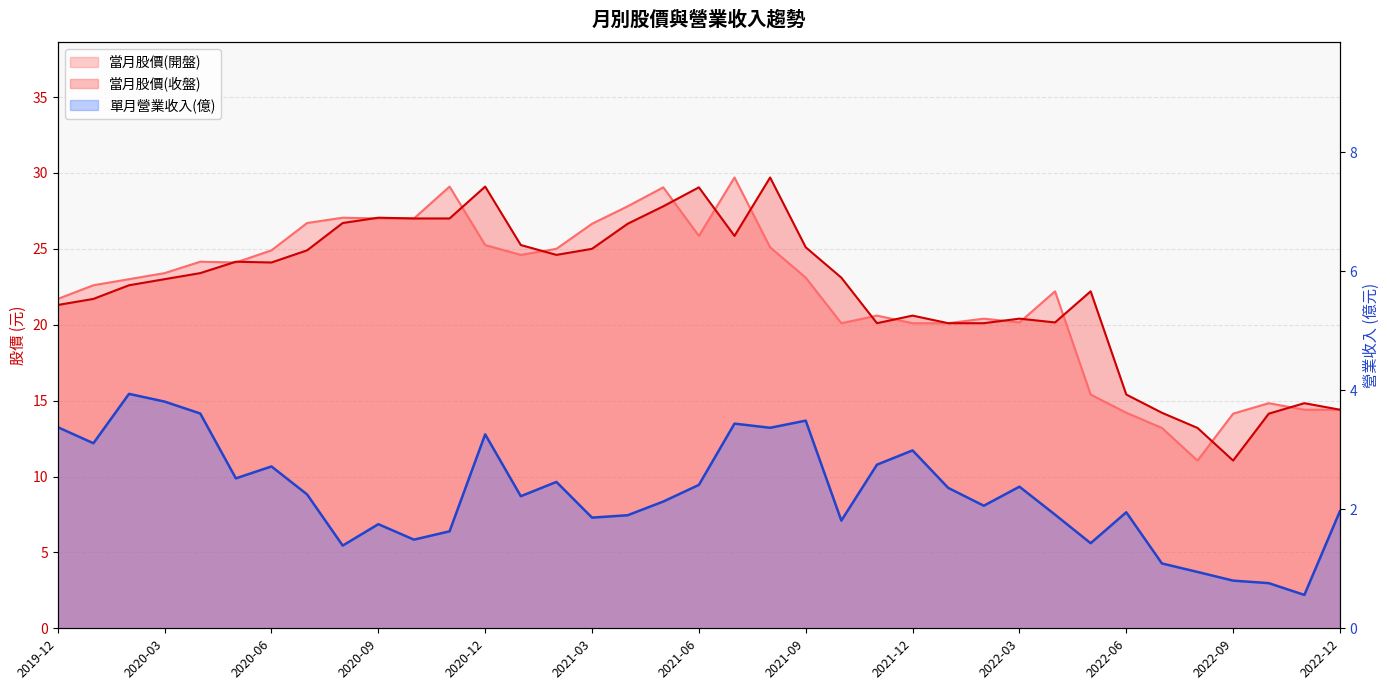

Reading right to left, transcribe all the data shown in this chart.

當月股價(開盤): 14.4	14.4	14.8	14.1	11.1	13.2	14.2	15.4	22.2	20.1	20.4	20.1	20.1	20.6	20.1	23.1	25.1	29.7	25.9	29.1	27.8	26.6	25.0	24.6	25.2	29.1	27.0	27.0	27.1	26.7	24.9	24.1	24.1	23.4	23.0	22.6	21.7
當月股價(收盤): 14.4	14.8	14.1	11.1	13.2	14.2	15.4	22.2	20.1	20.4	20.1	20.1	20.6	20.1	23.1	25.1	29.7	25.9	29.1	27.8	26.6	25.0	24.6	25.2	29.1	27.0	27.0	27.1	26.7	24.9	24.1	24.1	23.4	23.0	22.6	21.7	21.3
單月營業收入(億): 2.0	0.6	0.8	0.8	0.9	1.1	1.9	1.4	1.9	2.4	2.1	2.4	3.0	2.8	1.8	3.5	3.4	3.4	2.4	2.1	1.9	1.9	2.5	2.2	3.3	1.6	1.5	1.8	1.4	2.2	2.7	2.5	3.6	3.8	3.9	3.1	3.4